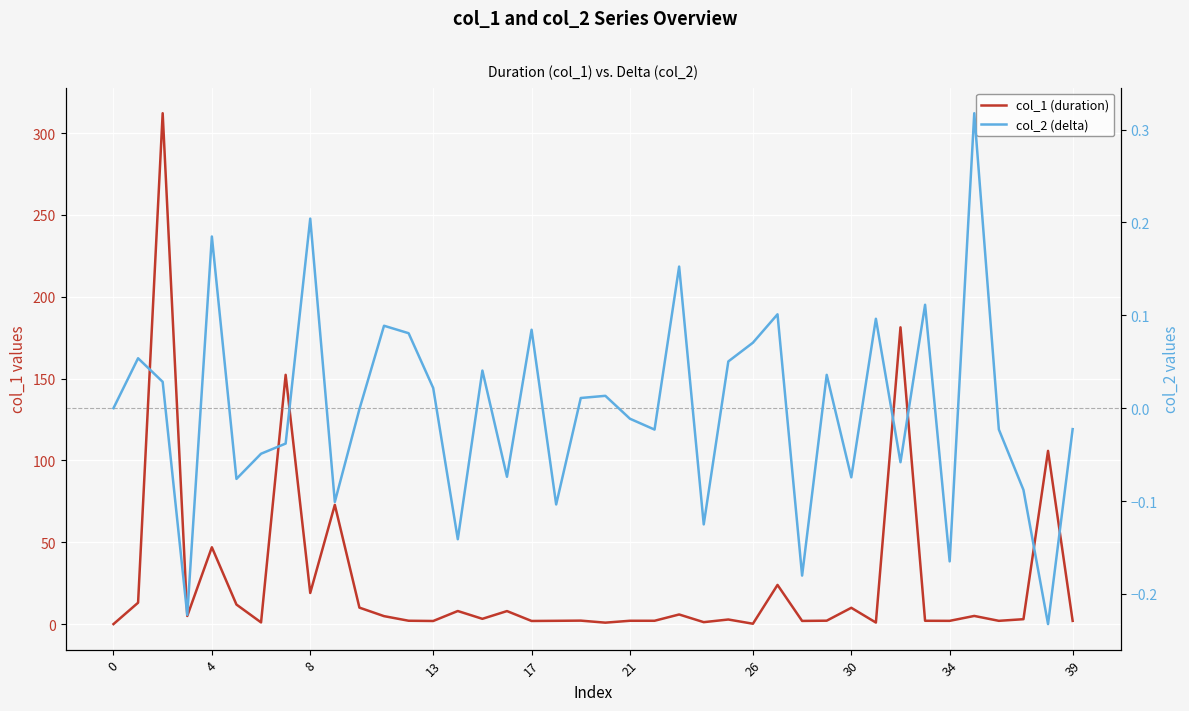

What is the minimum value shown in the chart?

-0.2